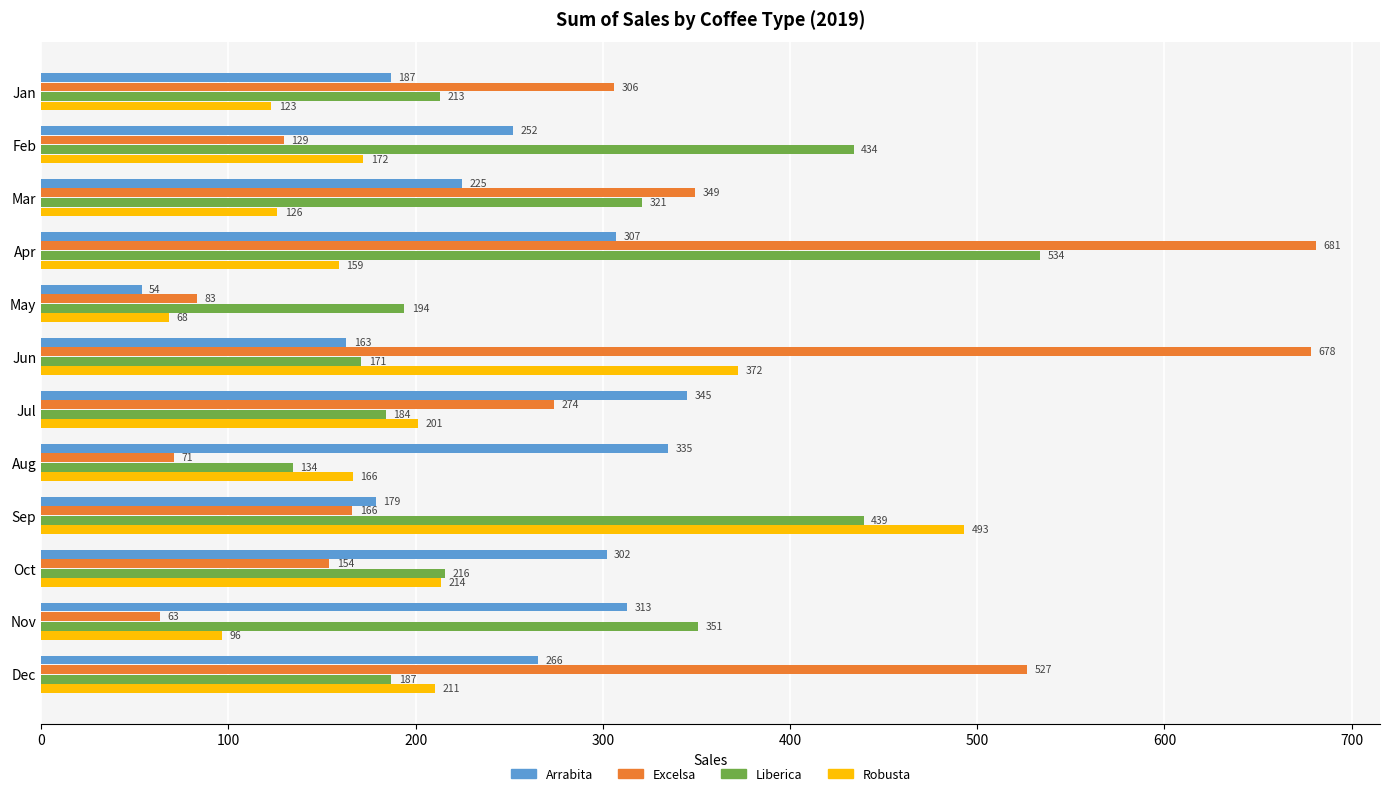

Which series has the largest range (max minus min)?

Excelsa